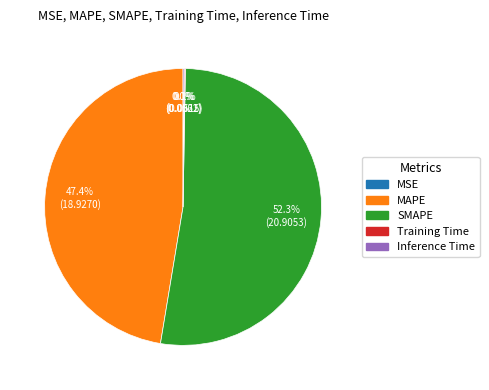

Does any single category account for the majority?

Yes